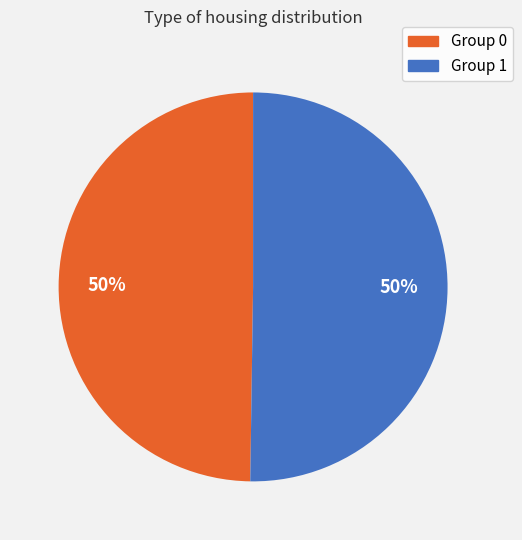

The Group 0 slice represents 60% of the pie. True or false?

False